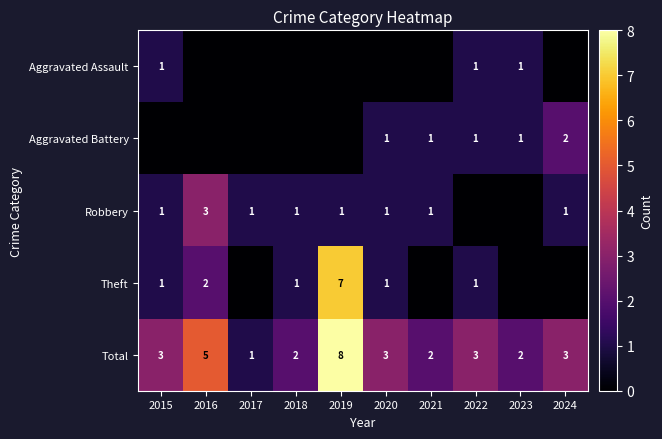

What is the sum of all Total values?

32